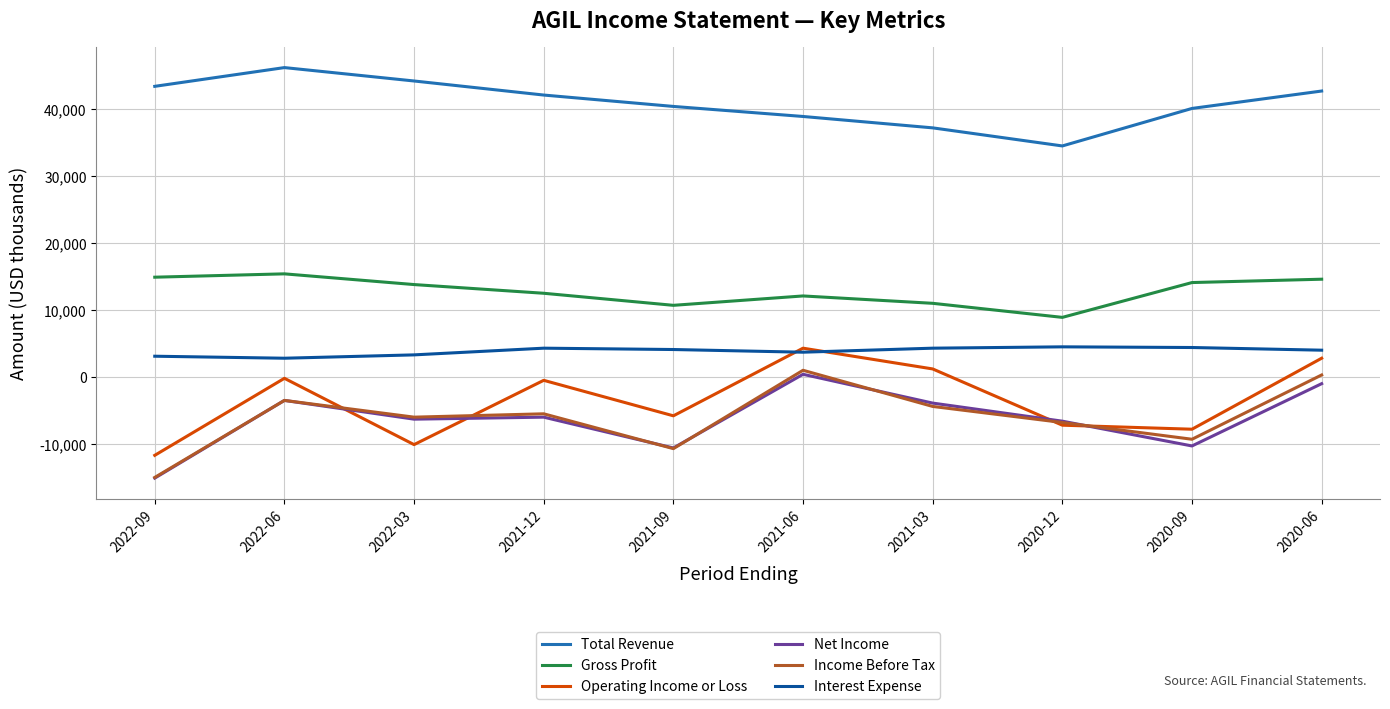

What is the sum of all Operating Income or Loss values?

-35000